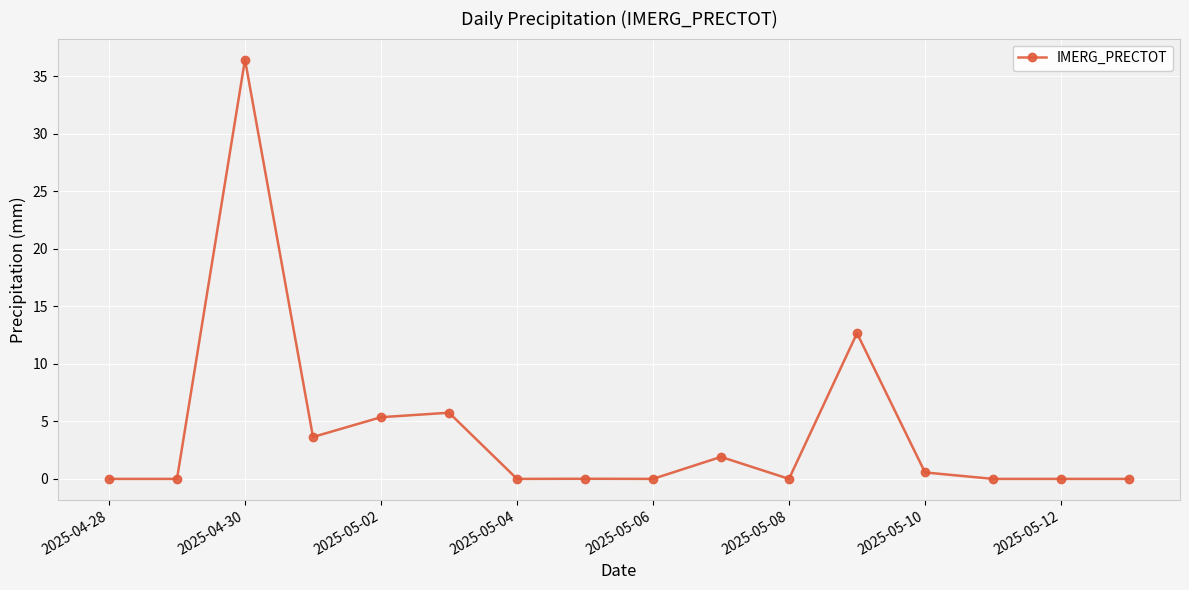

What is the greatest value displayed?

36.4